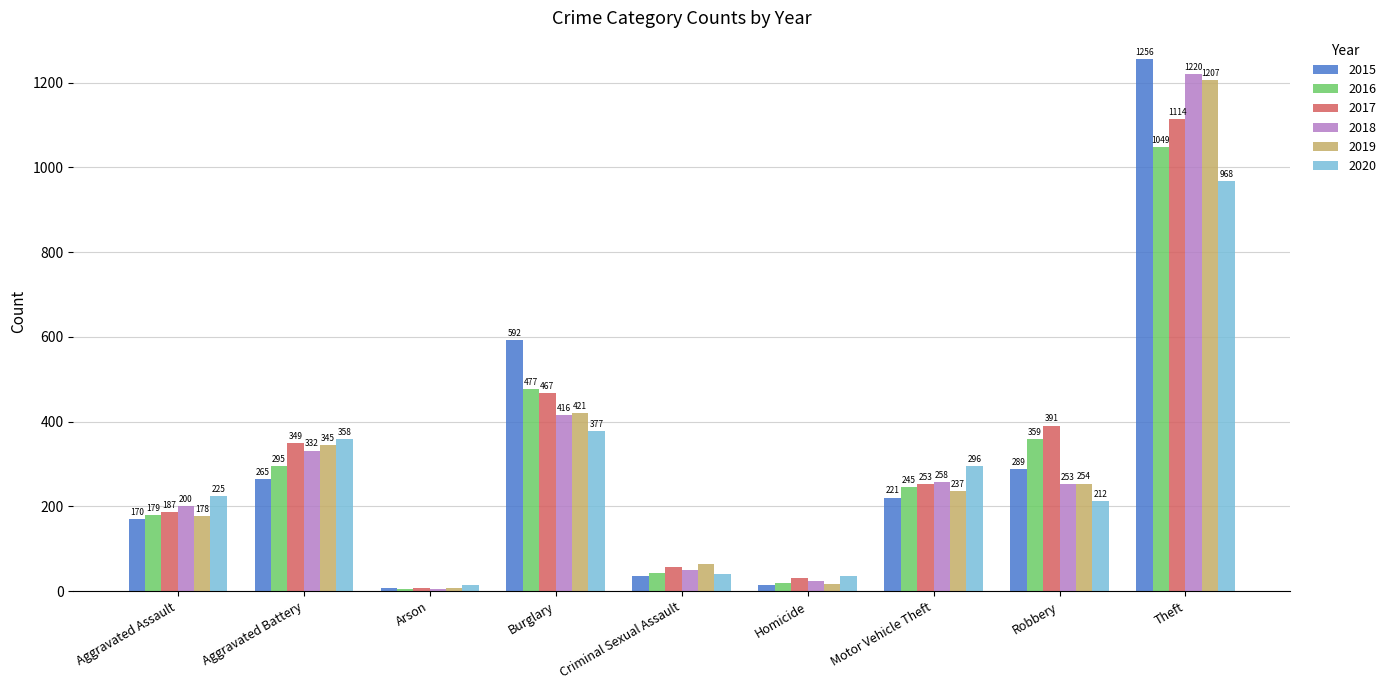

What is the difference between the maximum and minimum values in the 2019 series?

1199